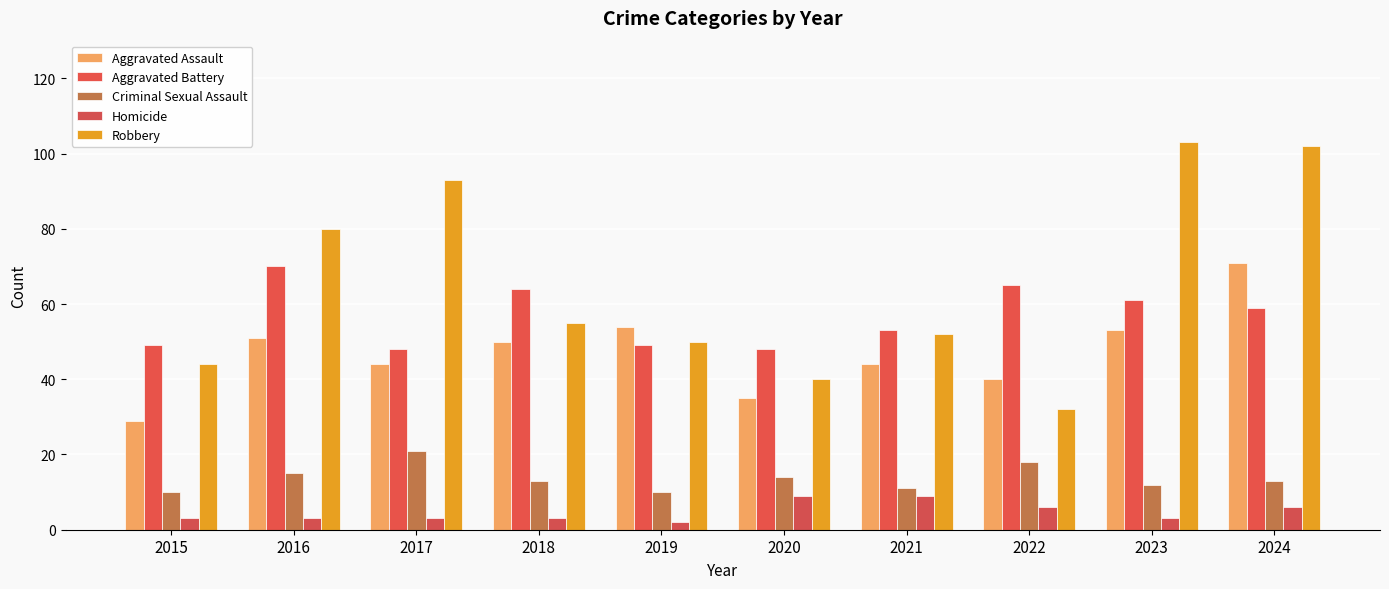

At which label does Aggravated Battery reach its minimum?

2017